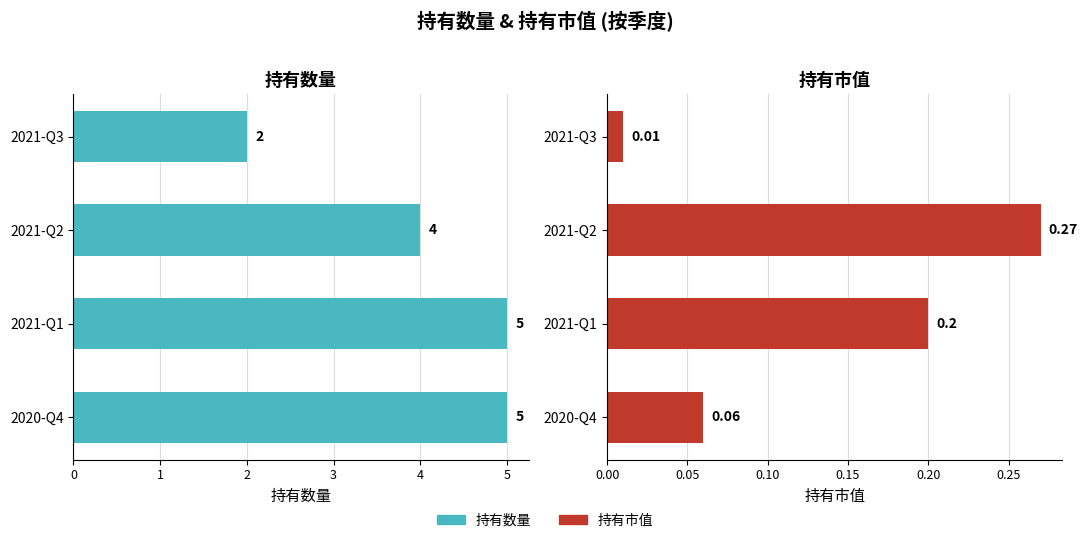

Reading left to right, extract all data points from this chart.

持有数量: 2.0	4.0	5.0	5.0
持有市值: 0.0	0.3	0.2	0.1